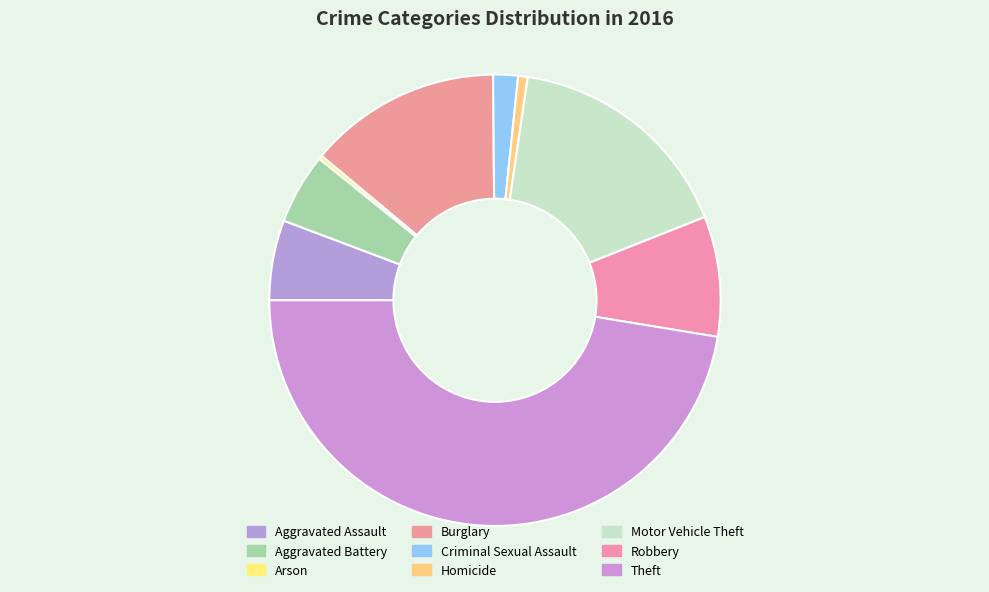

What is the change in value from Aggravated Battery to Burglary?

+64